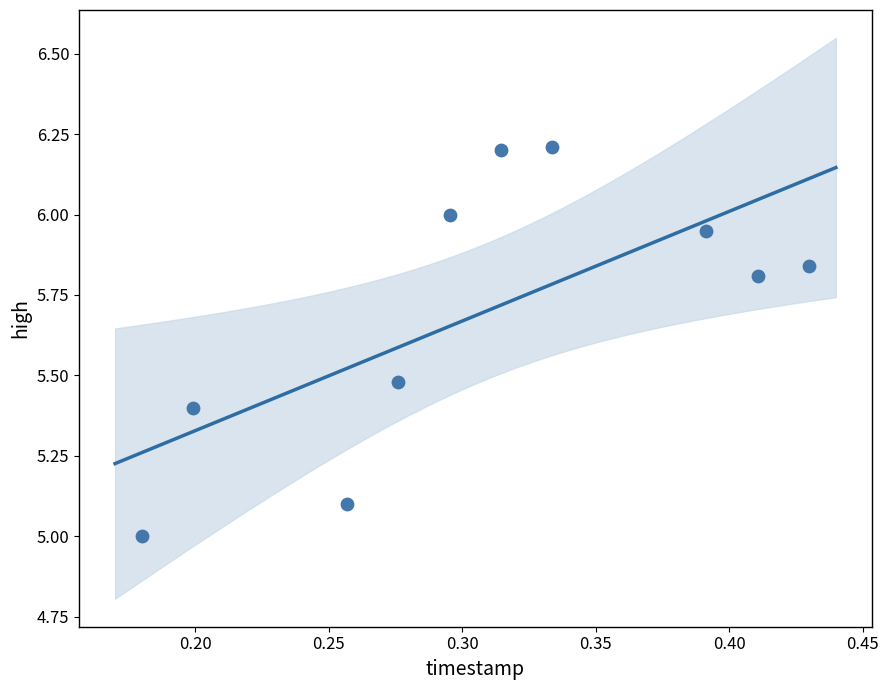

What is the range of Y values (max minus min)?

1.2